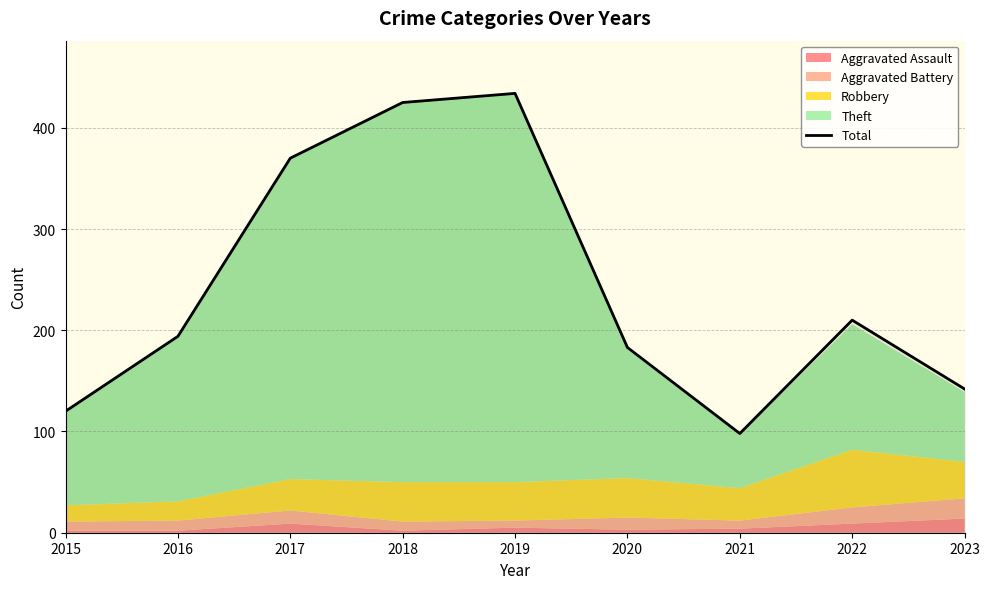

Reading left to right, extract all data points from this chart.

2015=120	2016=194	2017=370	2018=425	2019=434	2020=183	2021=98	2022=210	2023=142